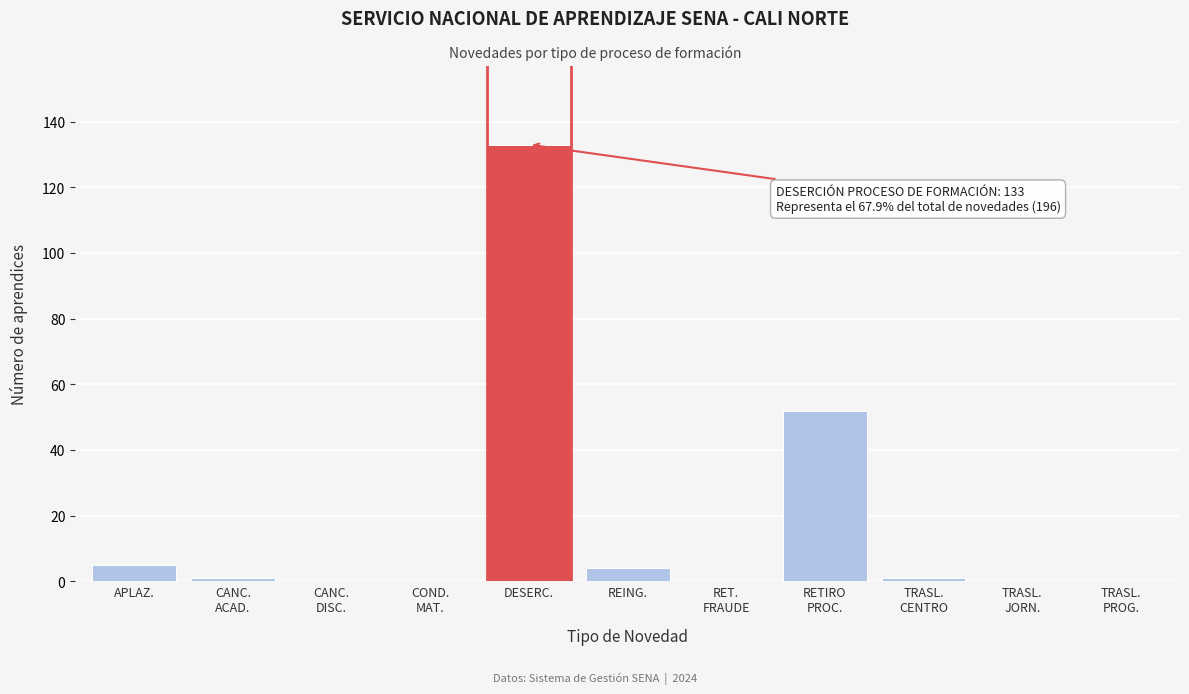

True or false: the data shows 5 at APLAZ..

True